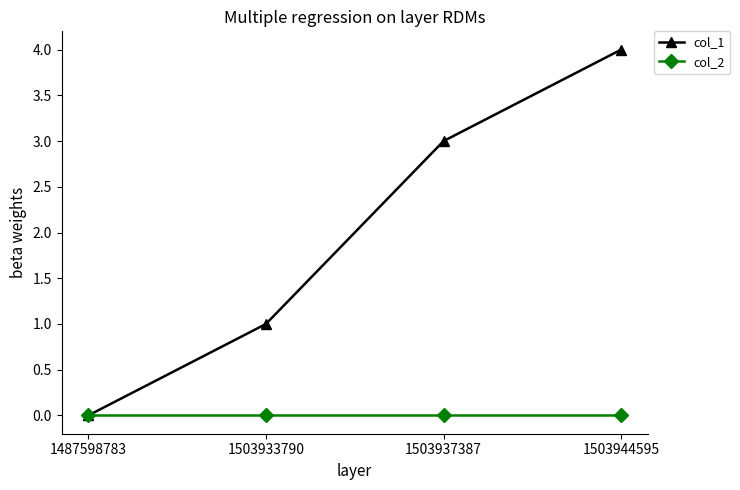

Which series has the largest total across all categories?

col_1